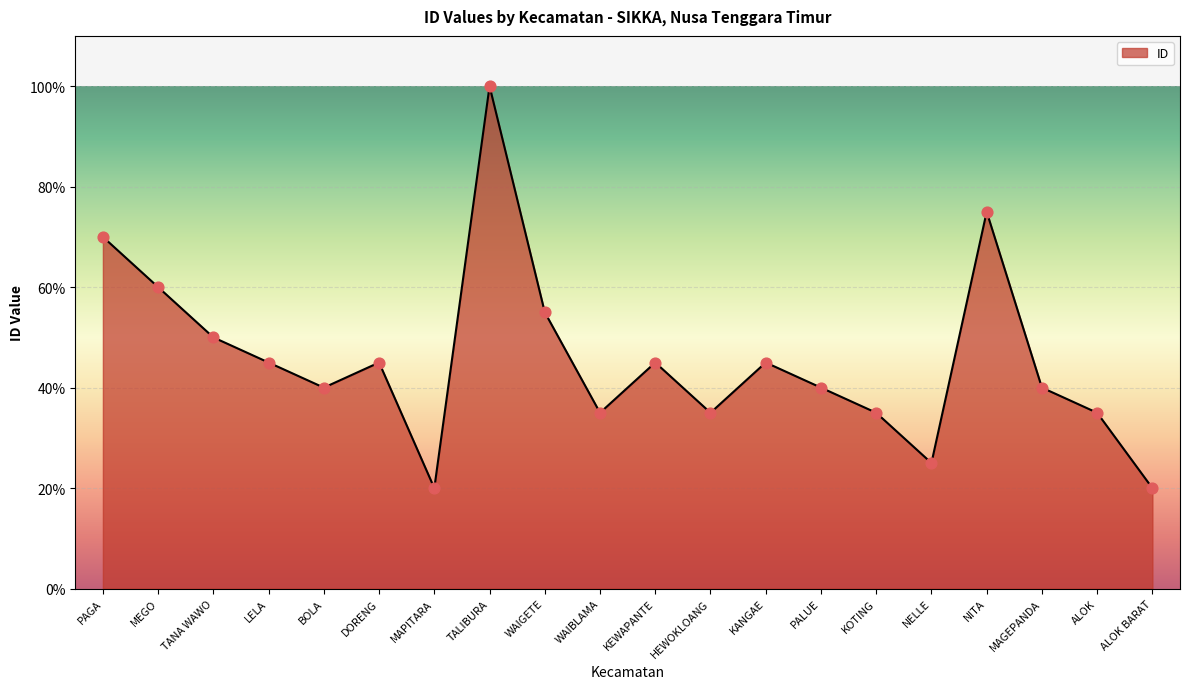

Between WAIBLAMA and LELA, which is larger?

LELA